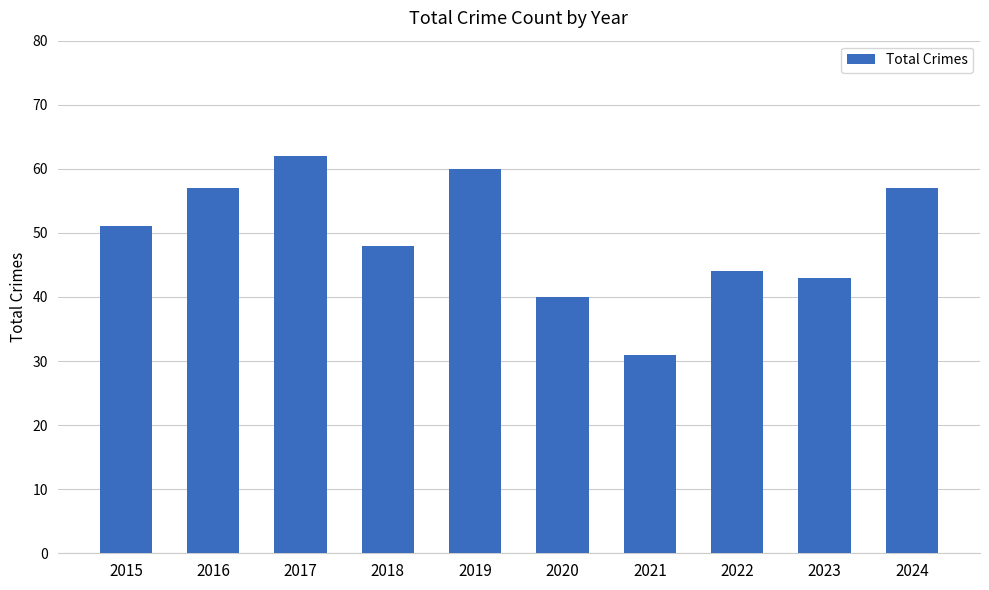

The chart shows a value of 31 at 2021. True or false?

True